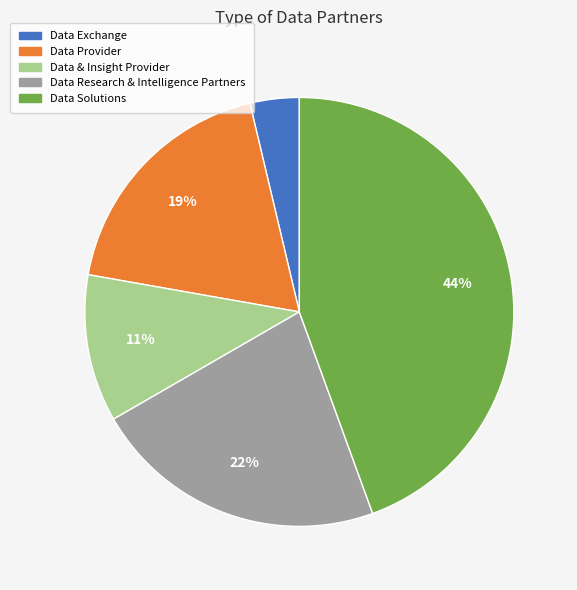

Is there any slice that represents more than half of the pie?

No